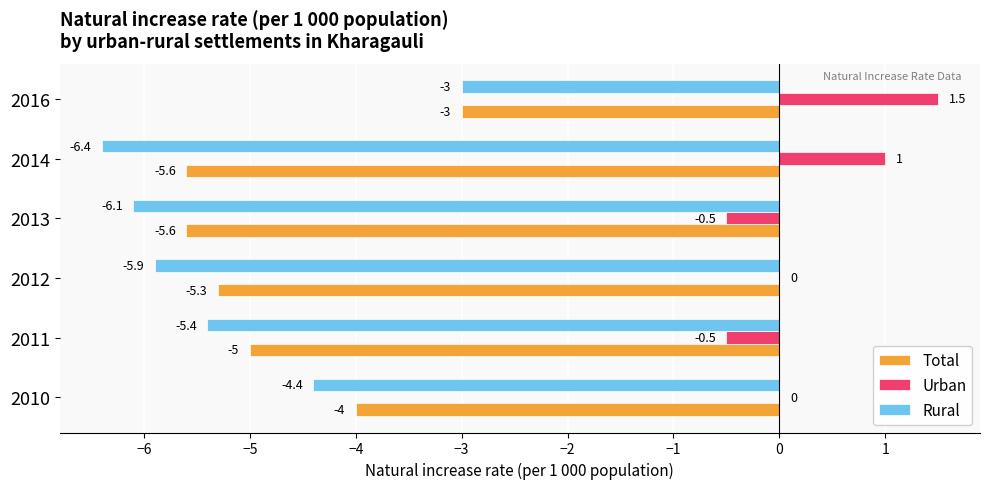

Which label corresponds to the largest value in the chart?

2016